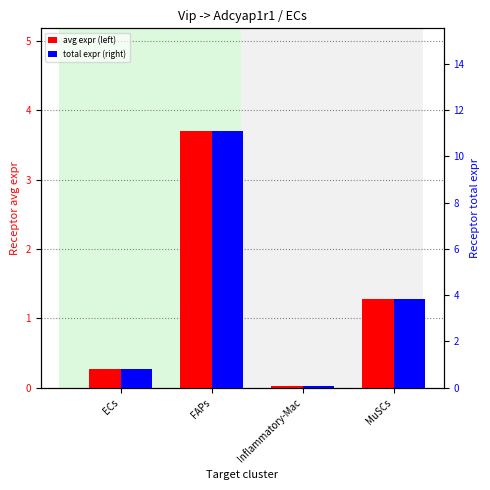

What is the highest value of the Receptor average expression value series?

3.7